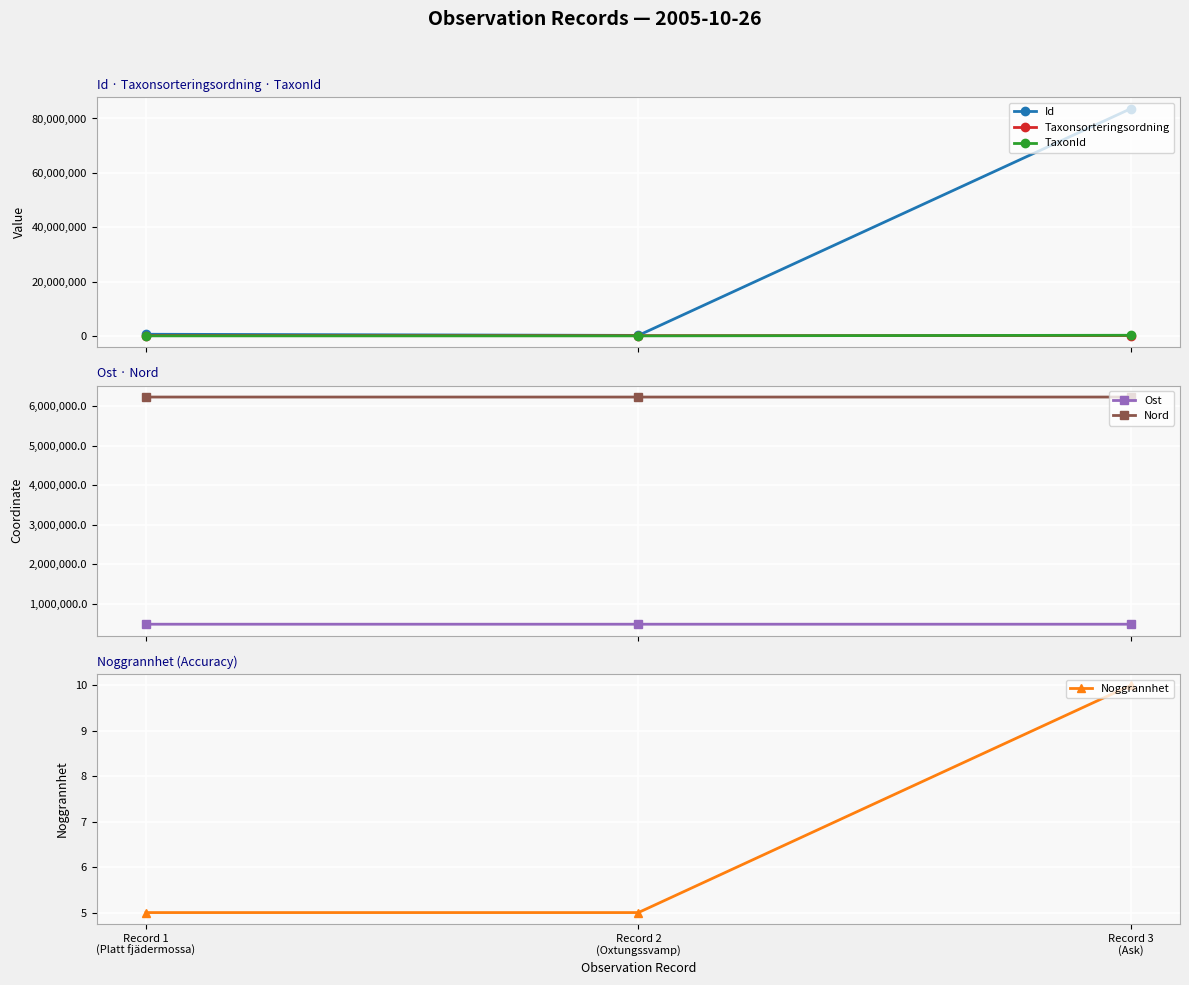

Is it true that TaxonId equals 1574.9 at Record 1
(Platt fjädermossa)?

False